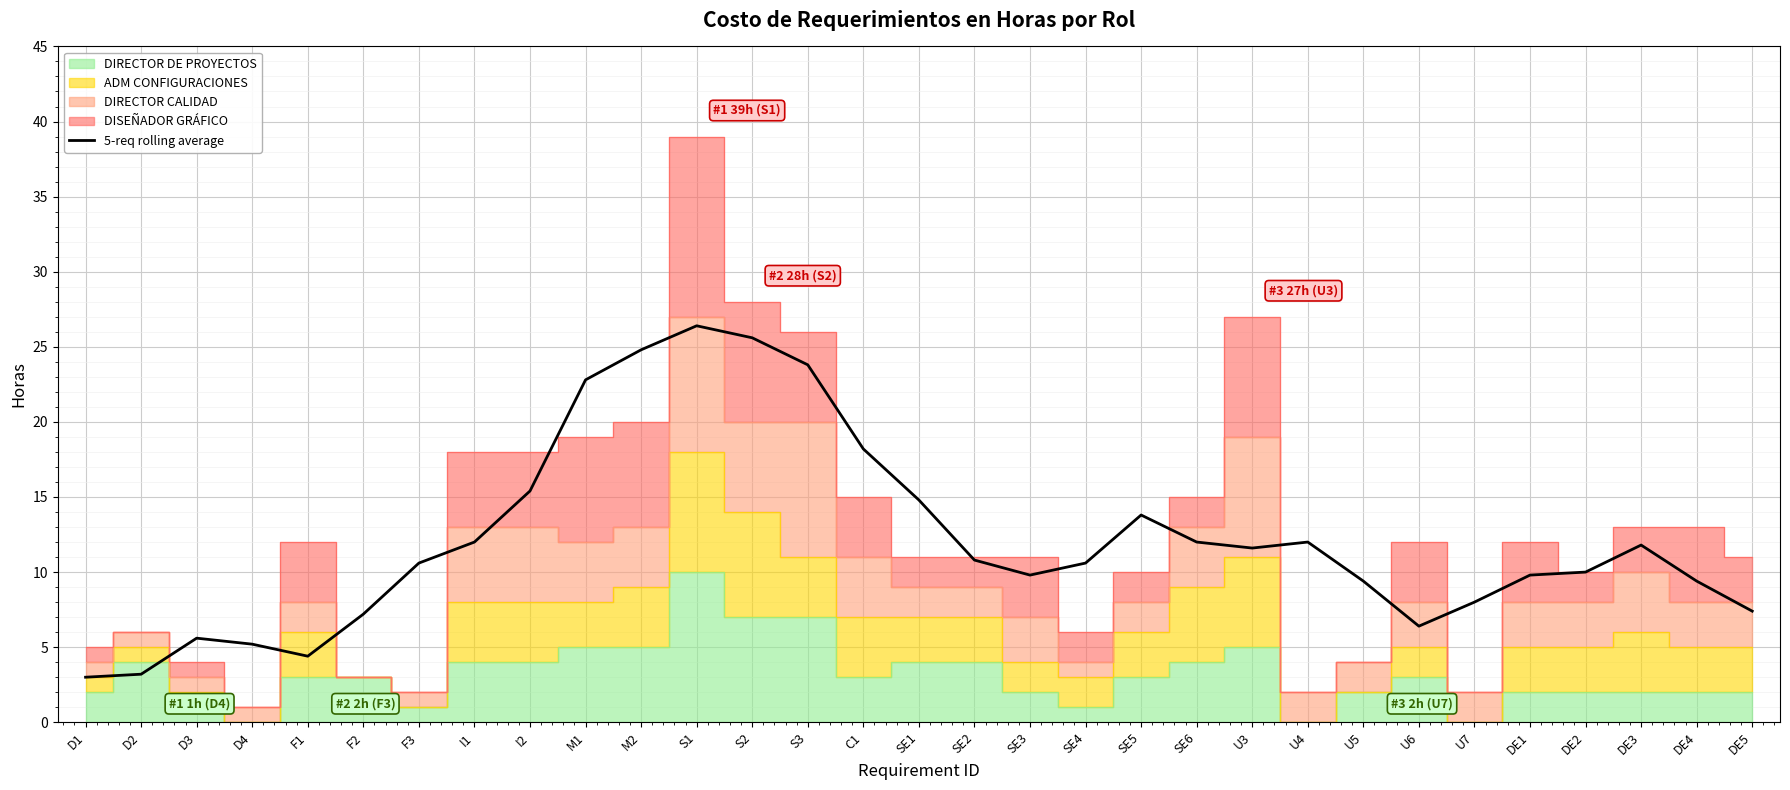

Read the value at SE4.

10.6